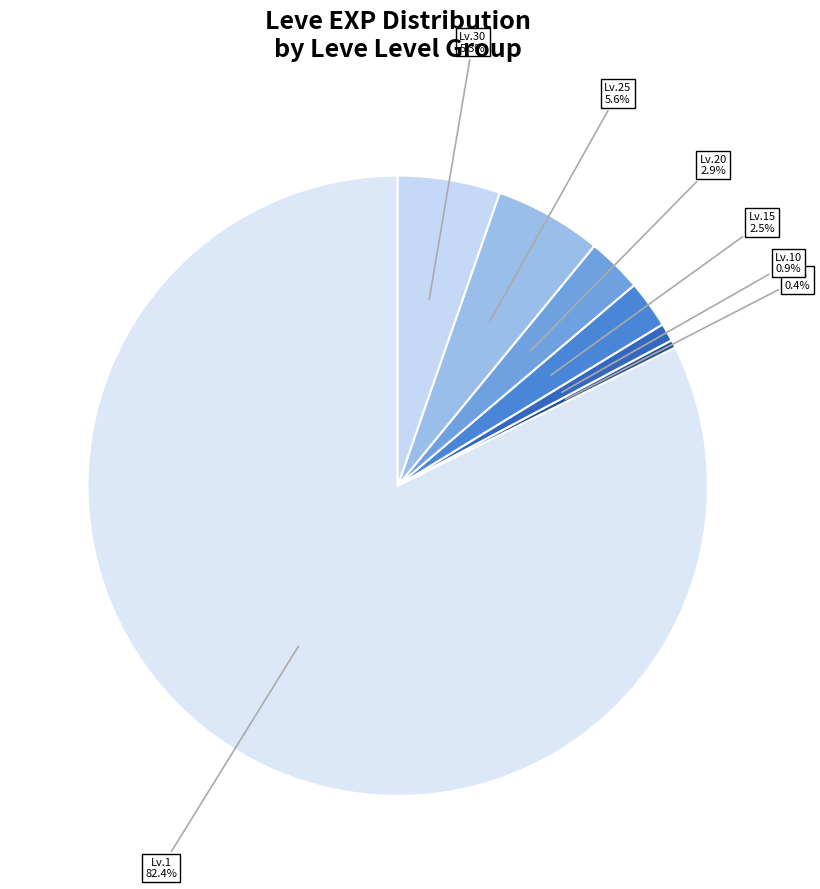

What is the largest slice in the pie chart?

Lv.1